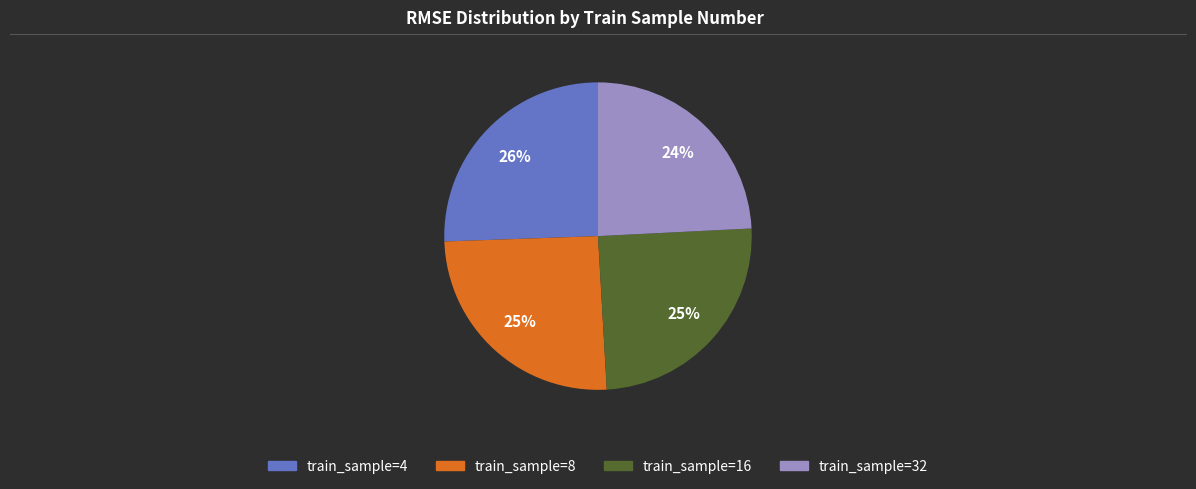

True or false: train_sample=32 accounts for 24% of the total.

True